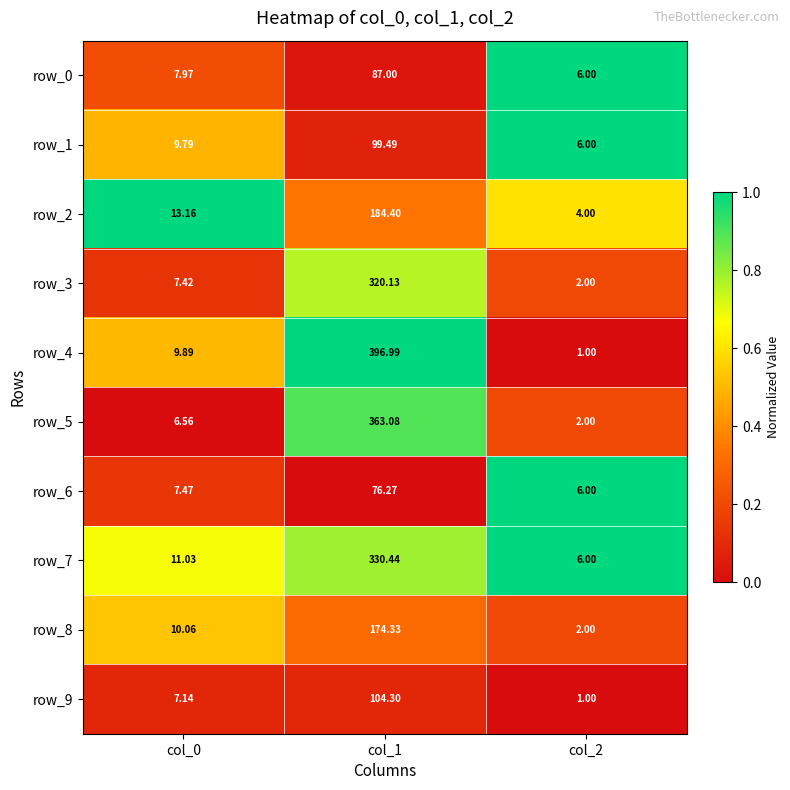

What is the total value across all series at col_0?

90.5